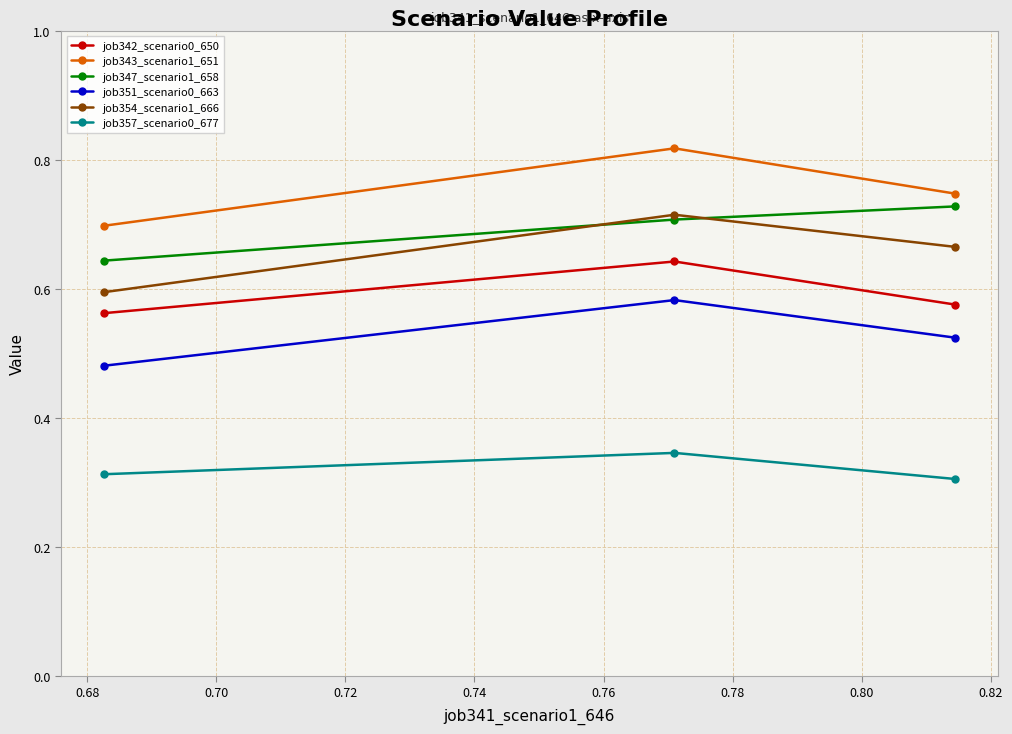

Which series has the largest total across all categories?

job343_scenario1_651